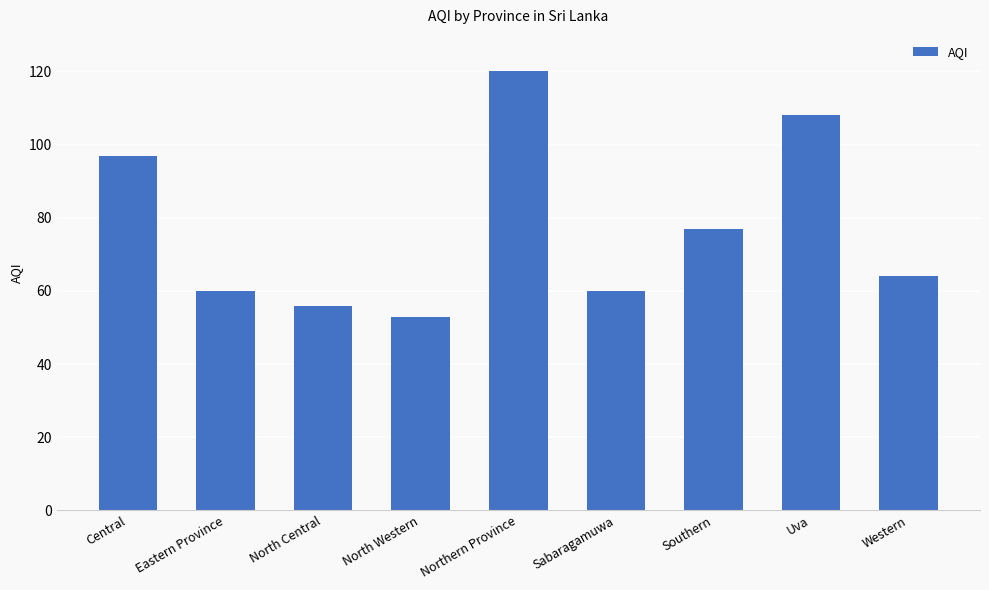

What is the label of the 4th bar from the left?

North Western